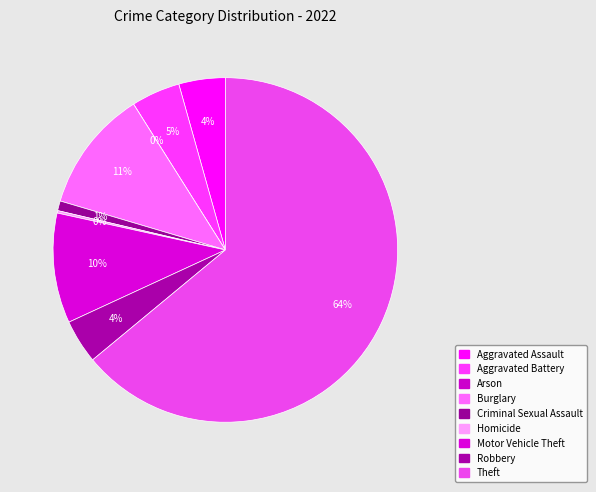

To the nearest percent, what portion does Motor Vehicle Theft represent?

10%